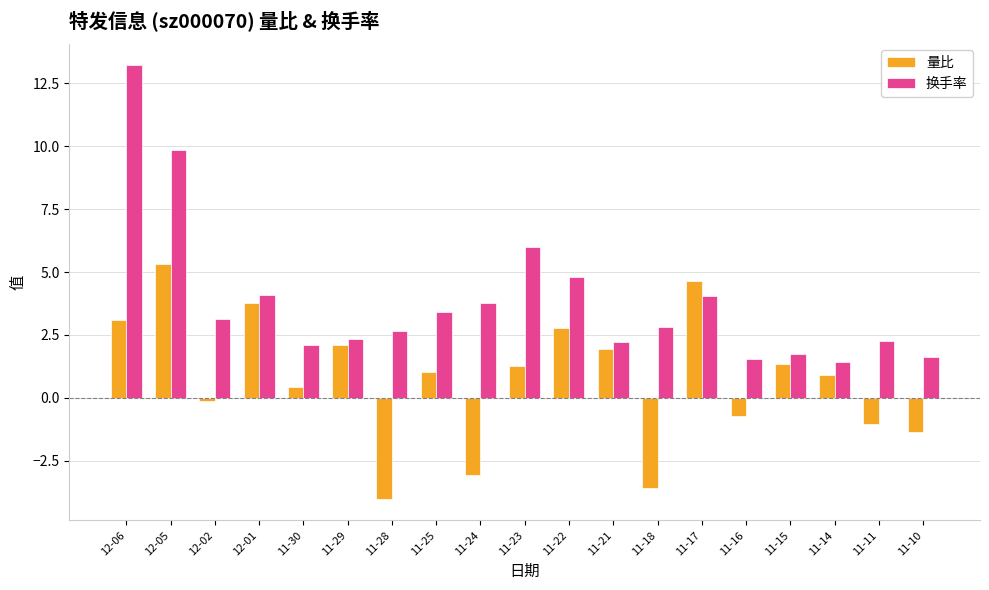

What is the smallest value displayed?

-4.0